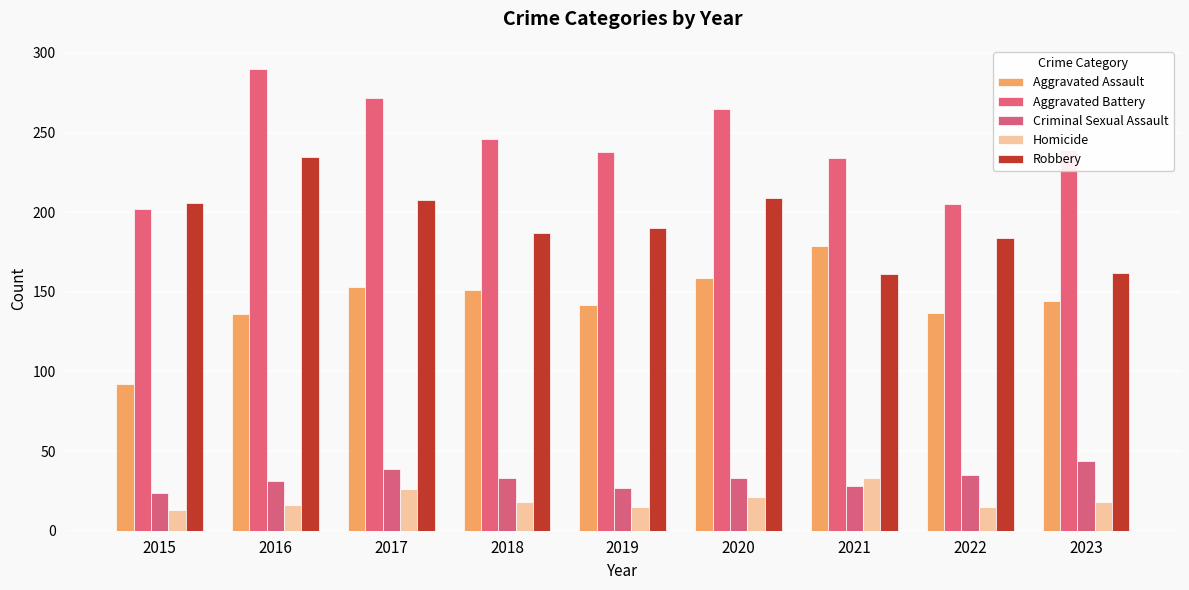

What are all the series names shown in the legend?

Aggravated Assault, Aggravated Battery, Criminal Sexual Assault, Homicide, Robbery